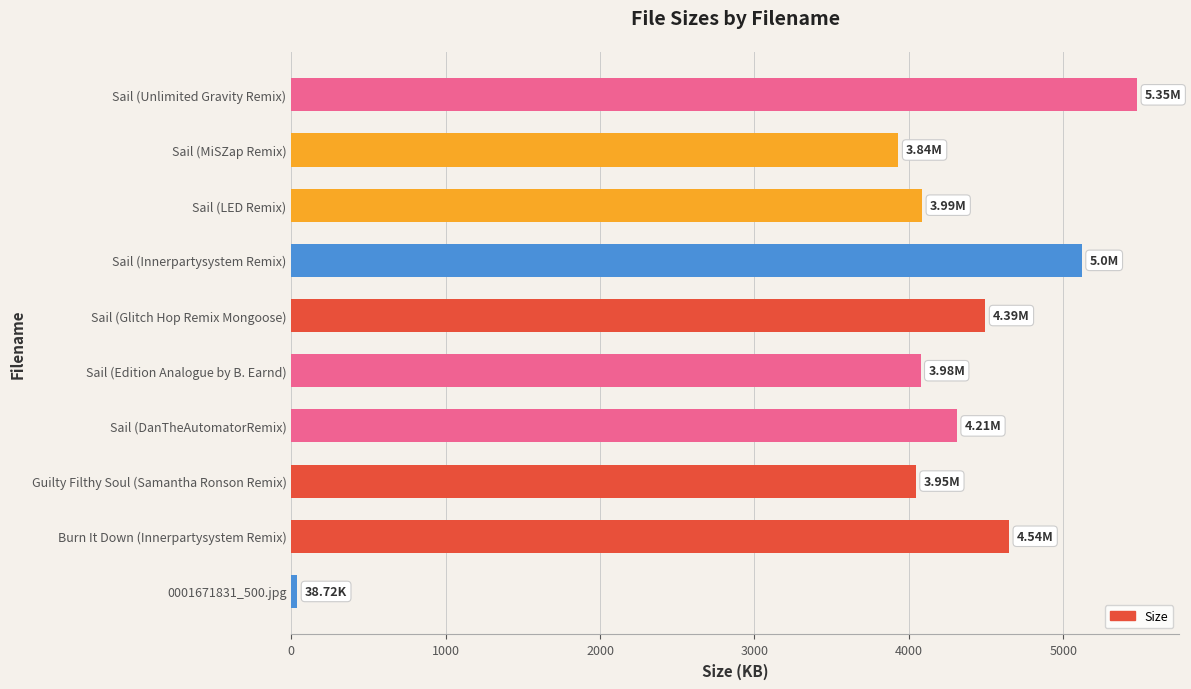

Which label corresponds to the largest value in the chart?

Sail (Unlimited Gravity Remix)